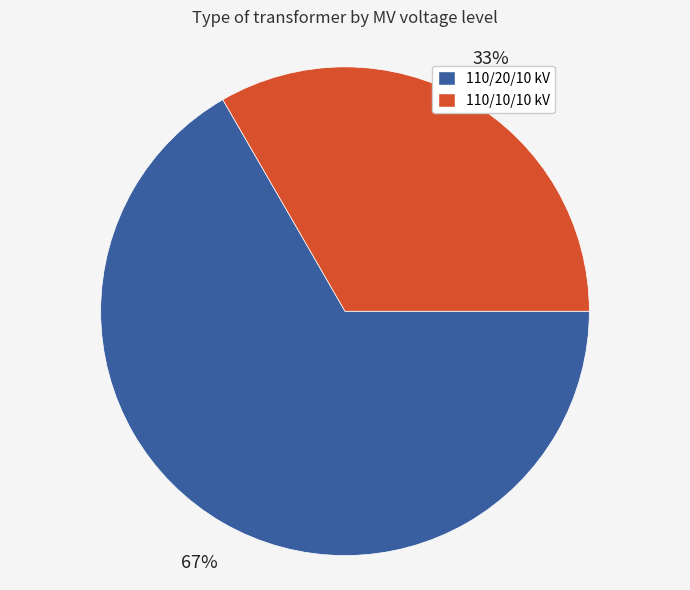

True or false: 110/10/10 kV accounts for 33% of the total.

True